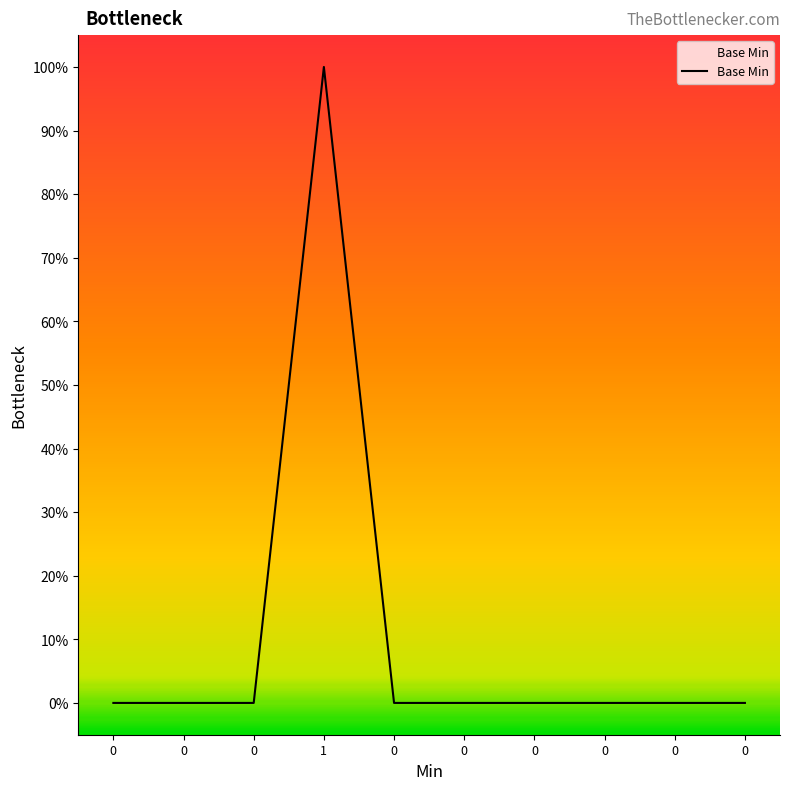

Reading left to right, extract all data points from this chart.

0=0	0=0	0=0	1=1	0=0	0=0	0=0	0=0	0=0	0=0